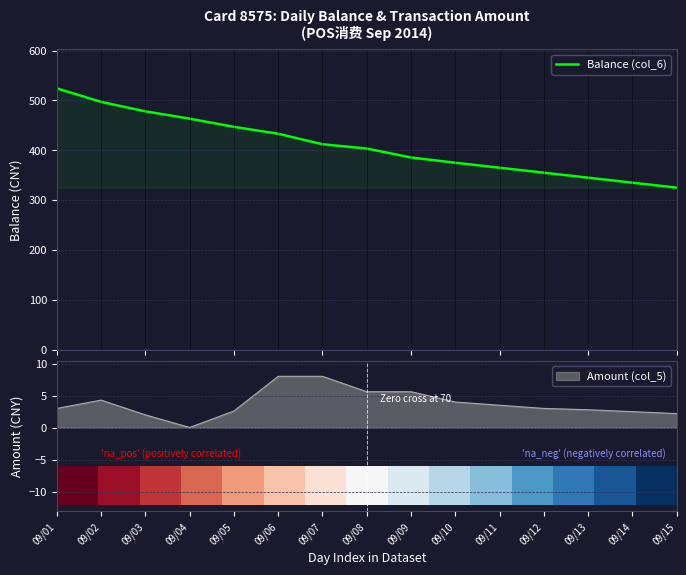

What is the minimum value for Balance (col_6)?

325.0